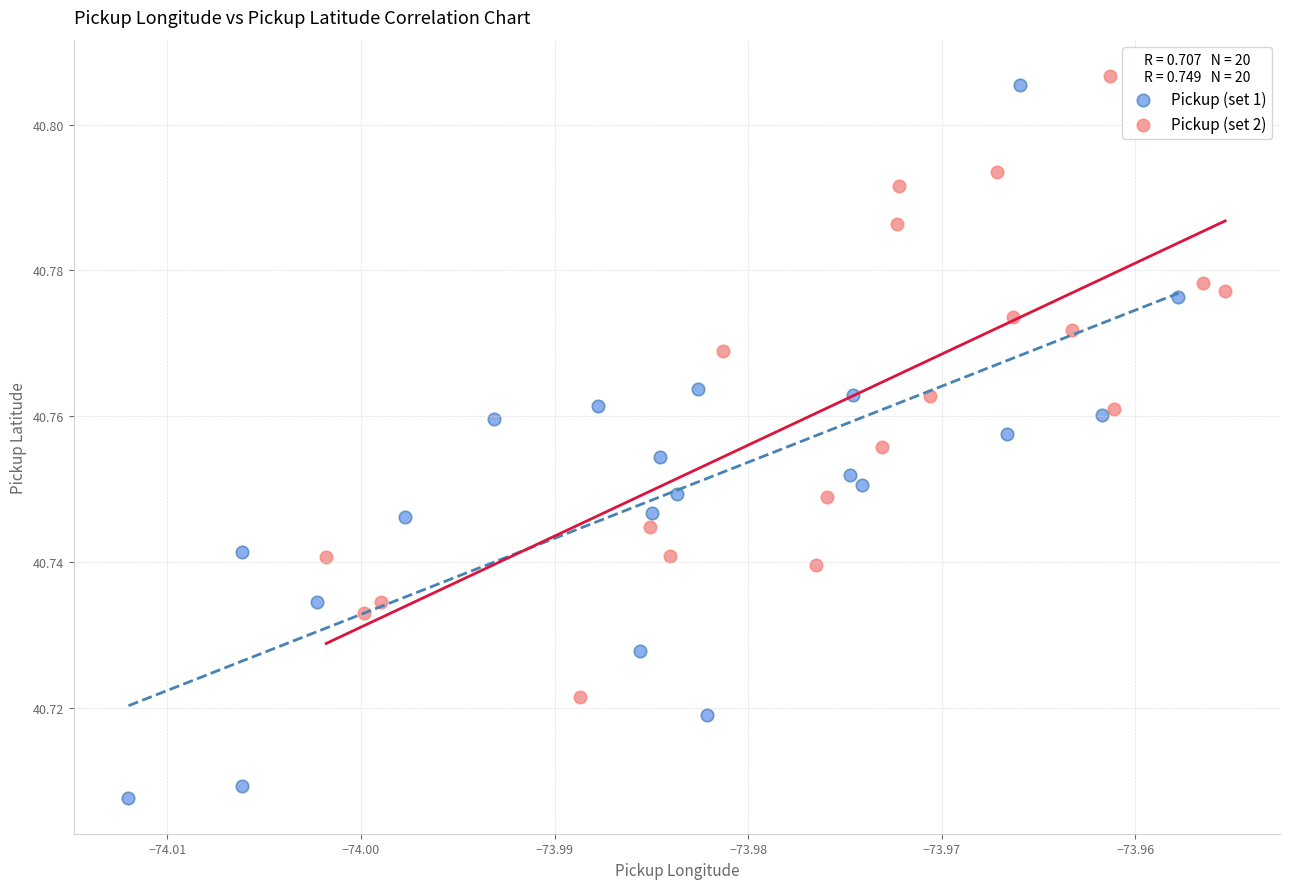

Which series contains the highest Y value?

Pickup (set 2)